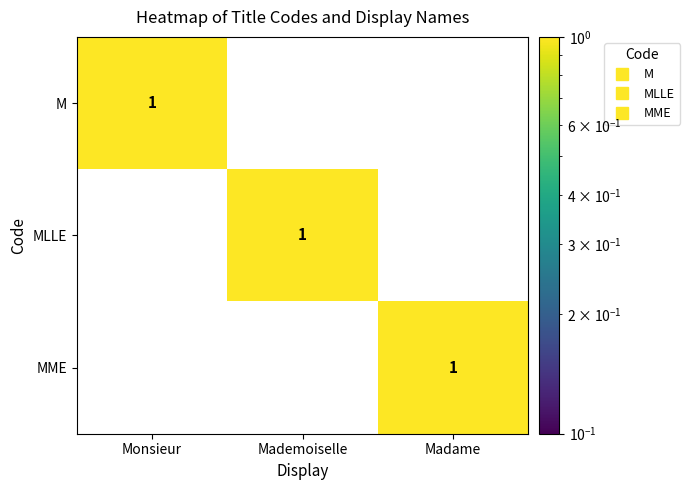

How many MLLE values are between 0 and 1?

3